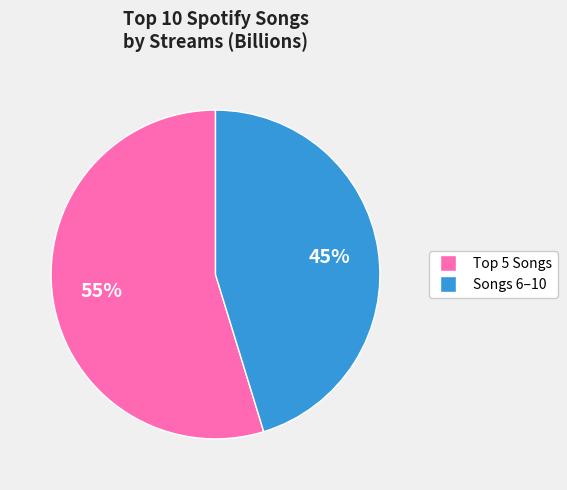

Is there any slice that represents more than half of the pie?

Yes